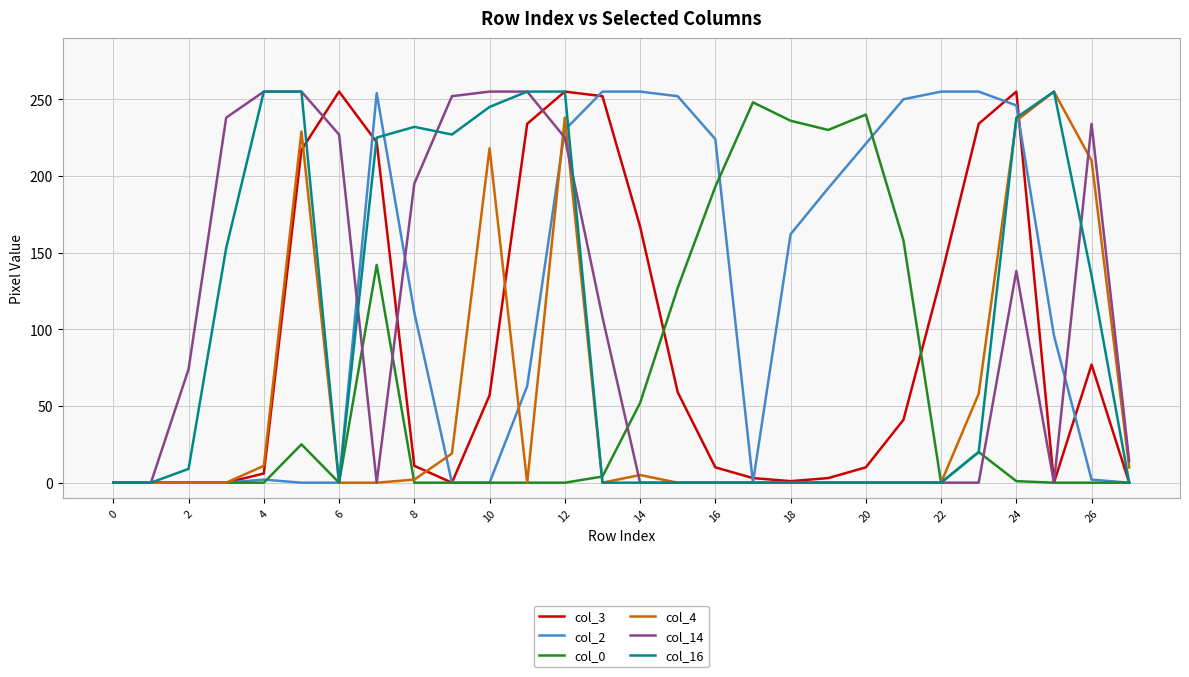

Does the chart display data point markers on the line(s)?

No